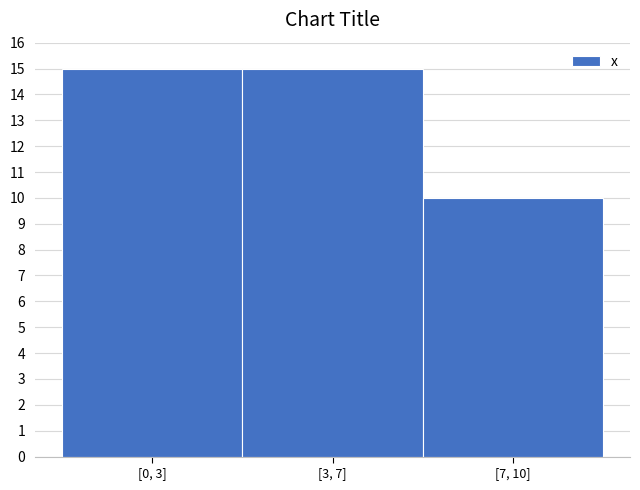

Reading left to right, extract all data points from this chart.

15	15	10